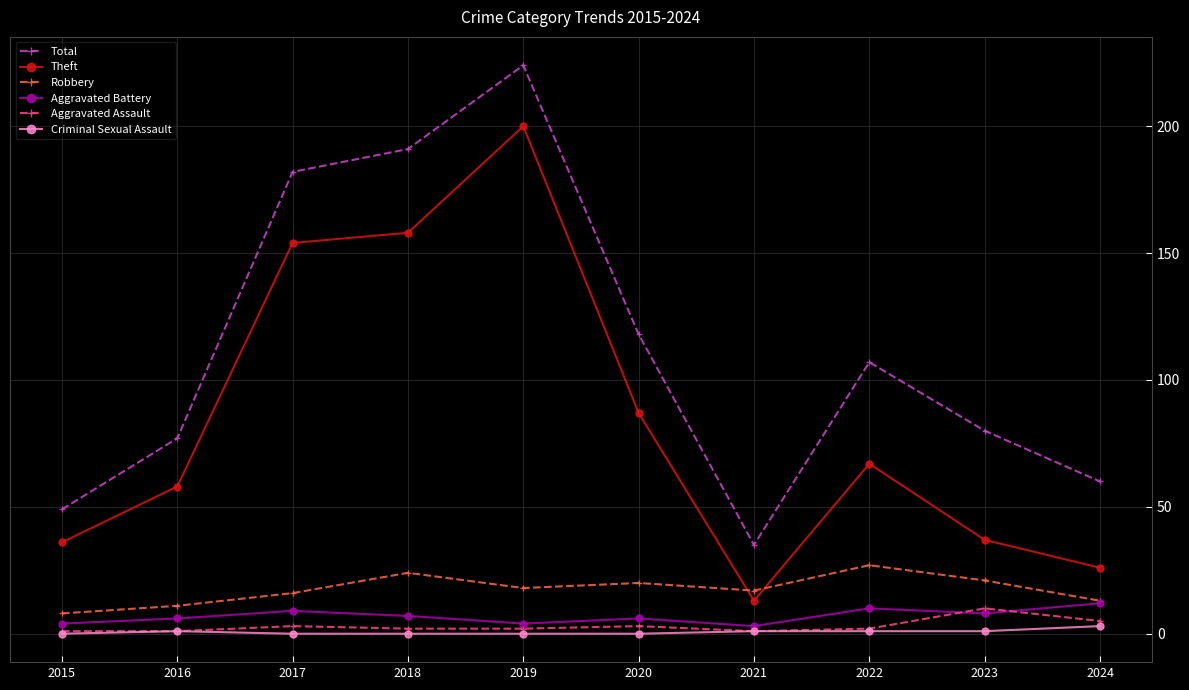

Which series has the largest total across all categories?

Total